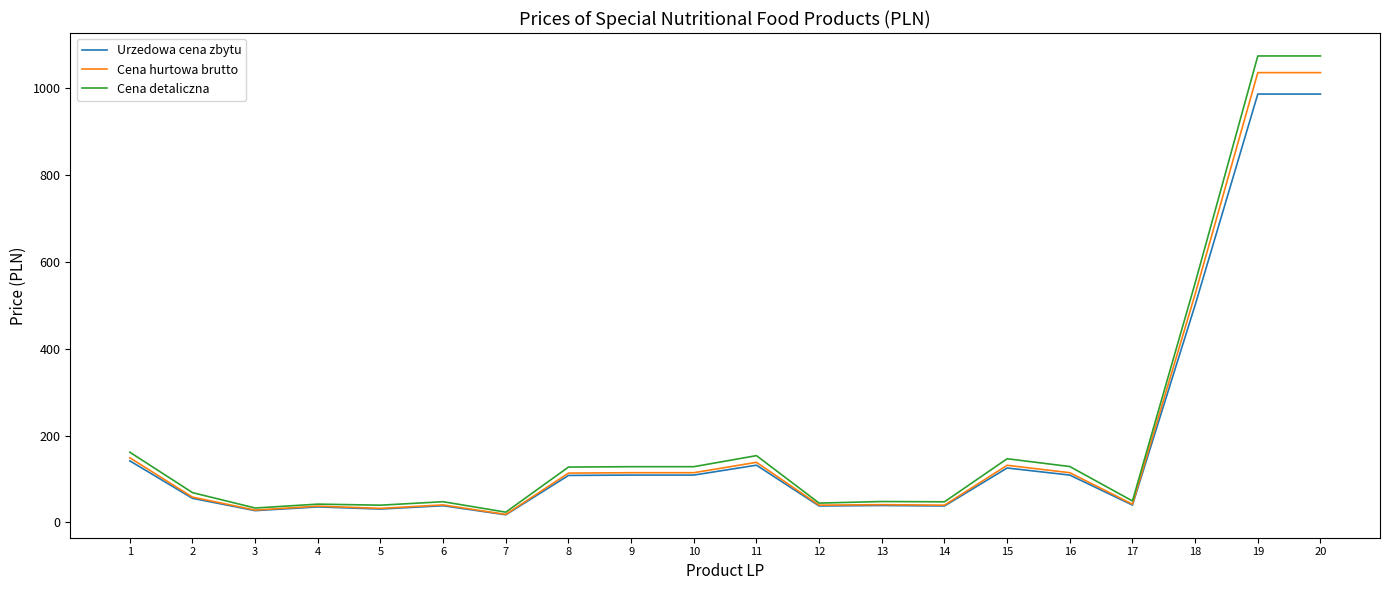

What is the highest value of the Urzedowa cena zbytu series?

987.0